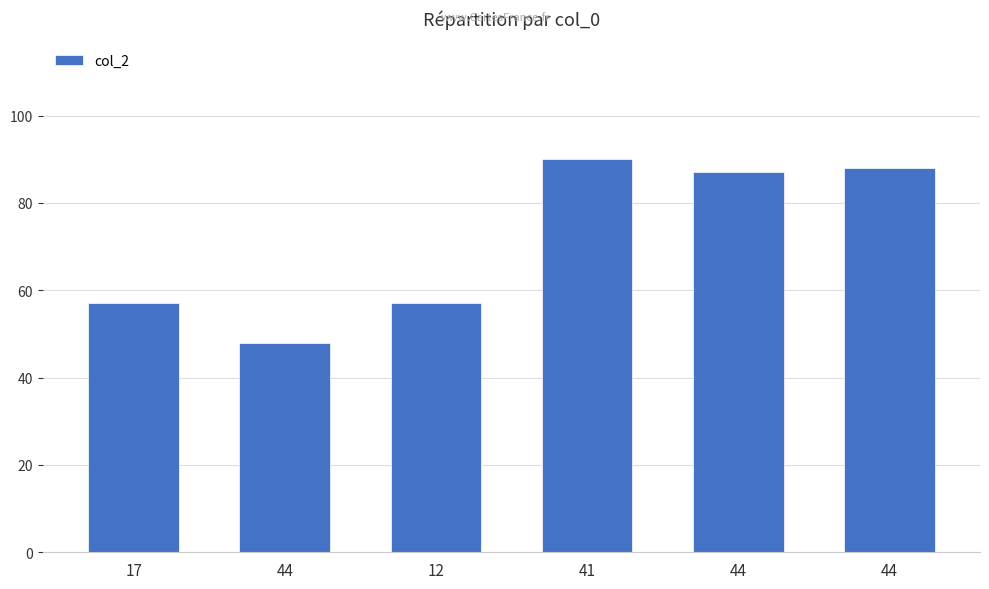

What is the label of the 3rd bar from the left?

12